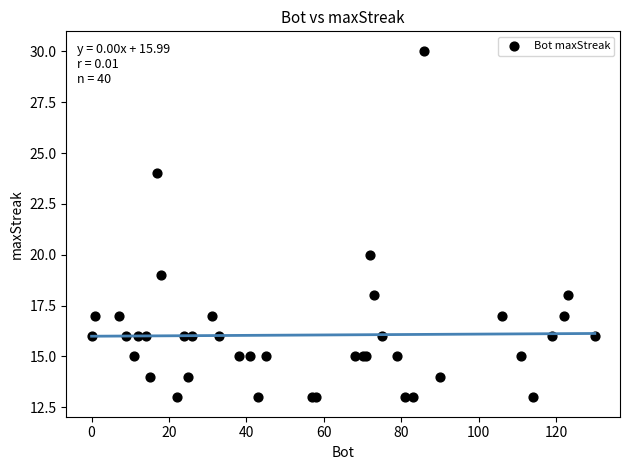

What Y value in the scatter plot is closest to 21?

20